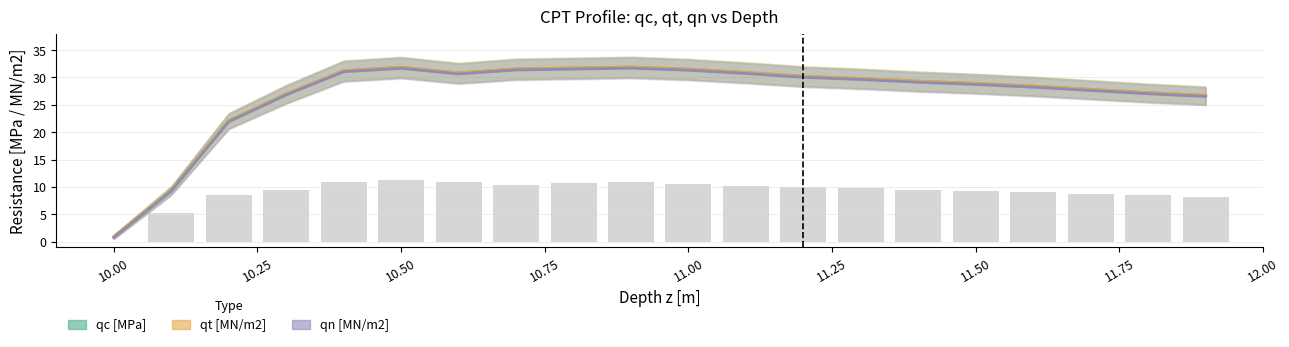

What is the value of the qt [MN/m2] bar at the 19th from the left?

27.2